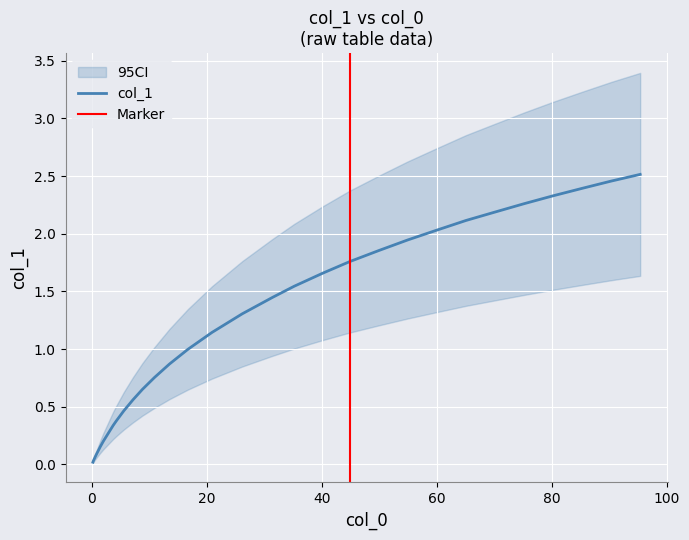

What is the difference between the maximum and minimum values?

2.5